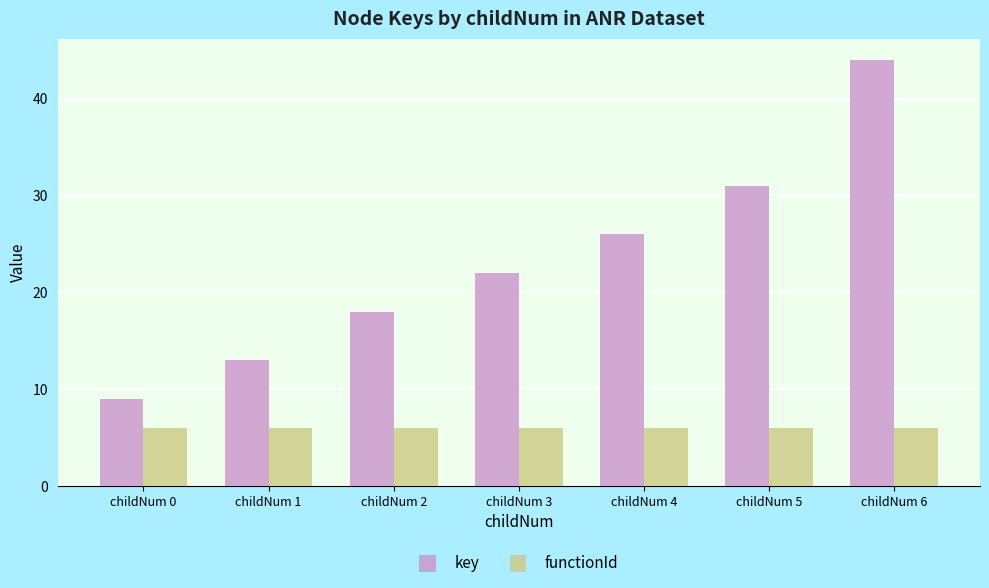

What is the sum of all functionId values?

42